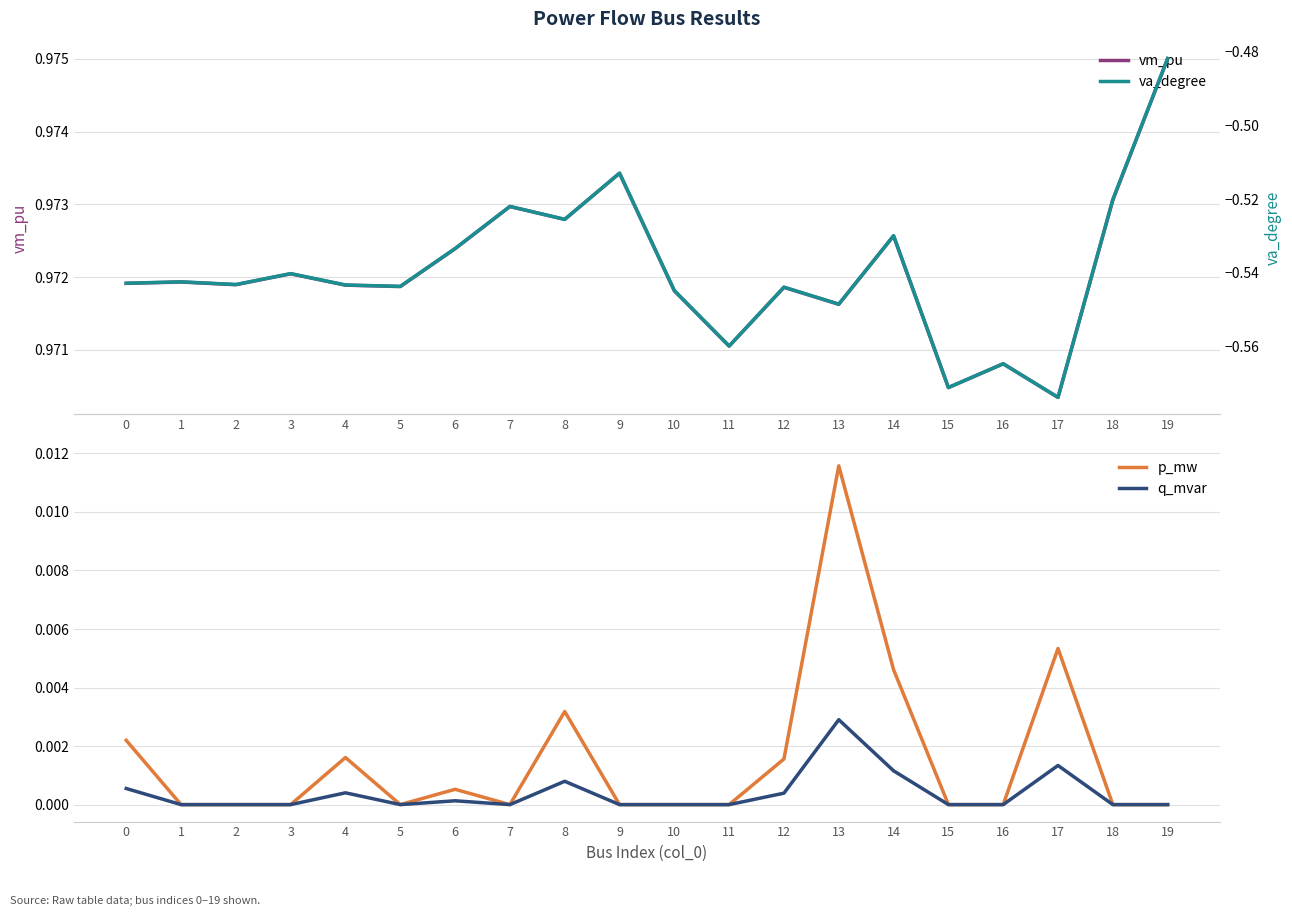

The value of va_degree at 16 is -0.6. True or false?

True